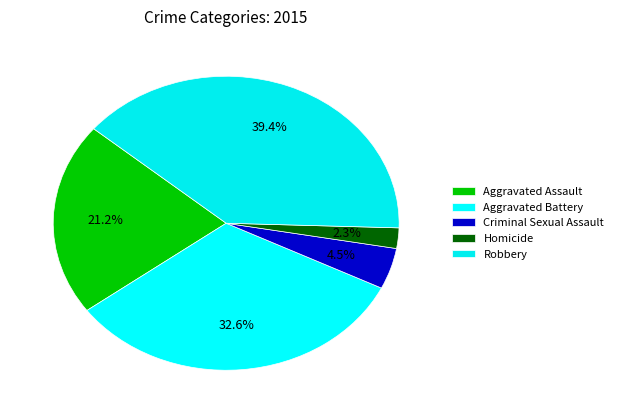

To the nearest percent, what is the difference between the Aggravated Battery and Criminal Sexual Assault slice percentages?

28%